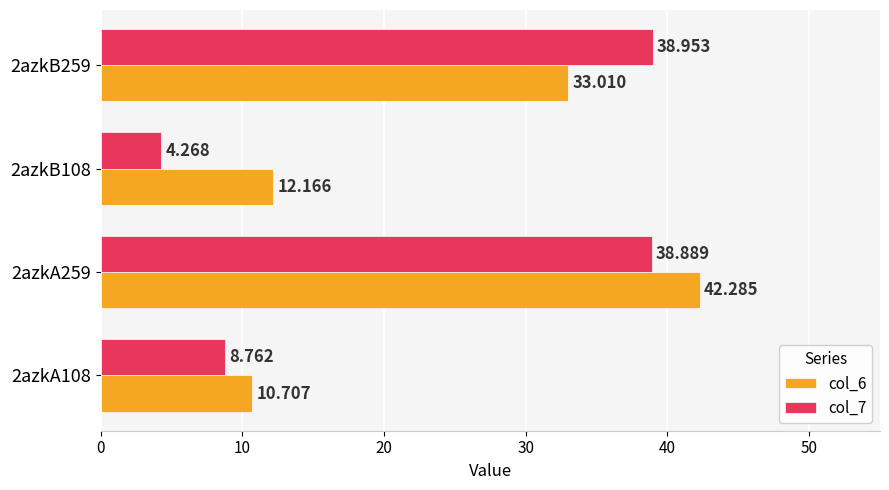

At which label is col_6 closest to 26?

2azkB259